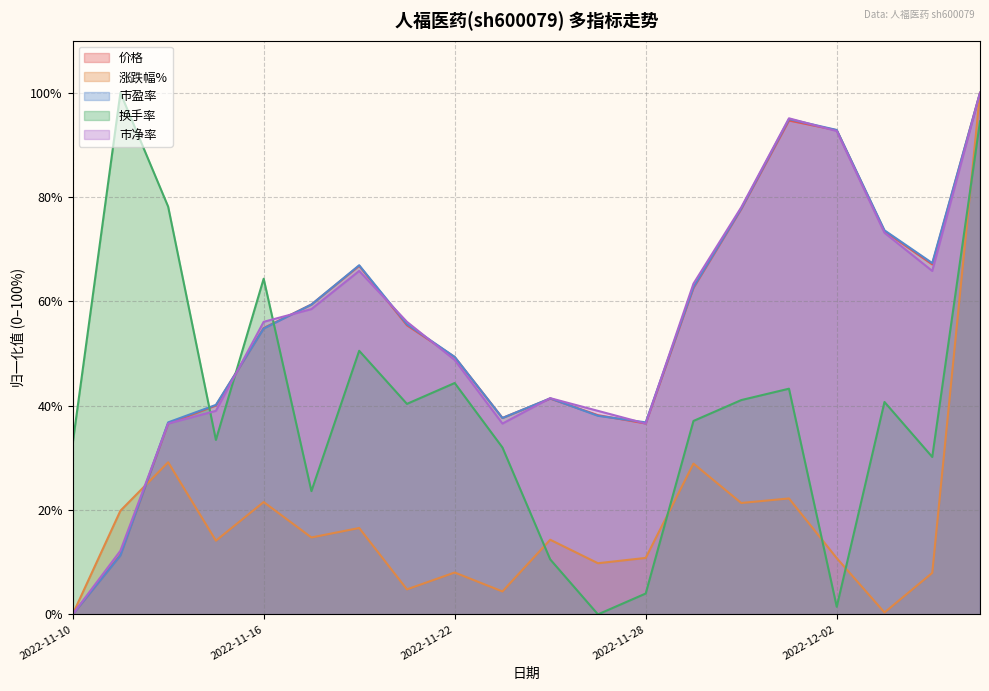

What position from the right is 2022-11-29?

7